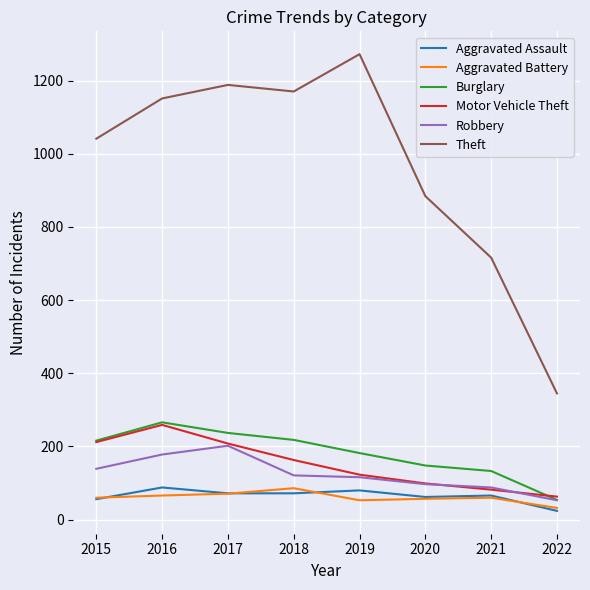

What is the difference between the Robbery values at 2020 and 2018?

24